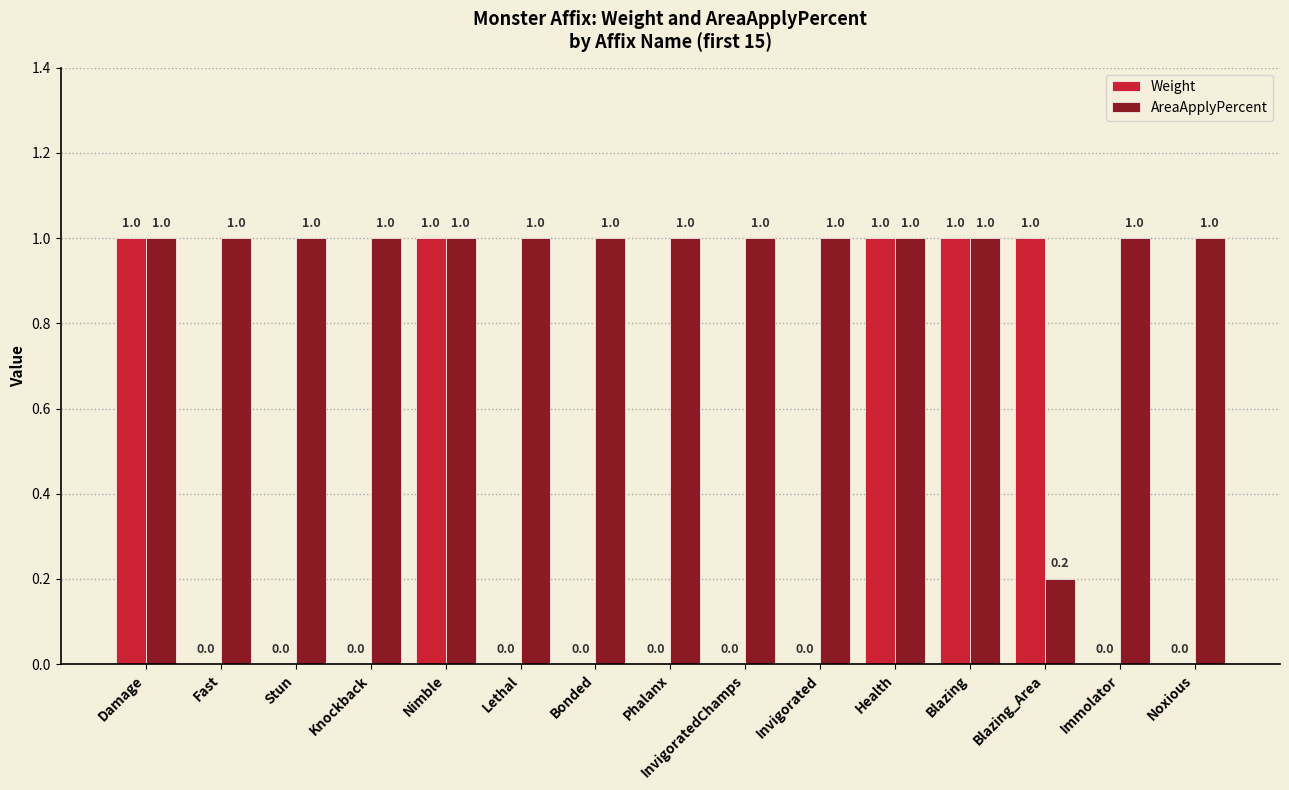

Which series has the largest total across all categories?

AreaApplyPercent